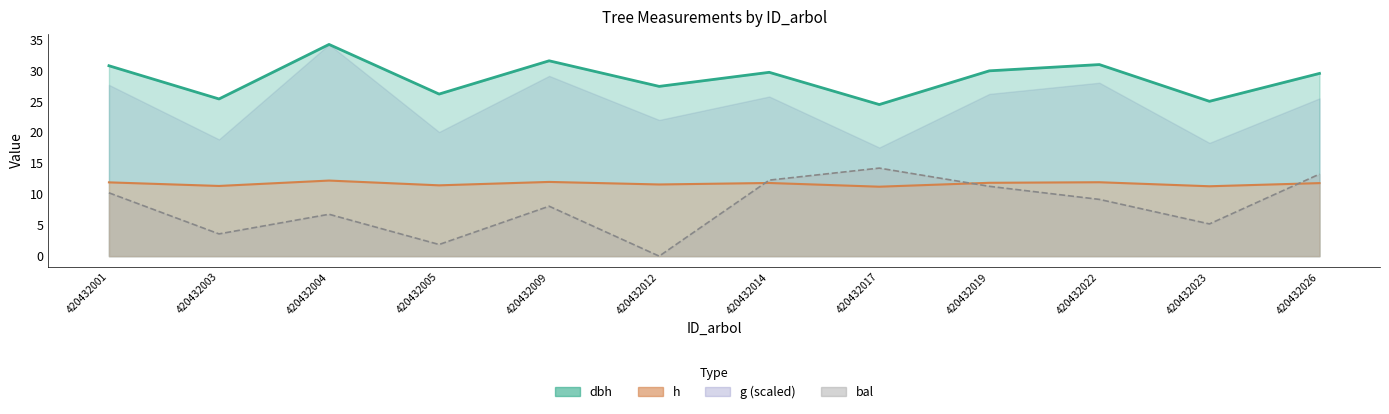

At which category is the sum across all series the highest?

420432026